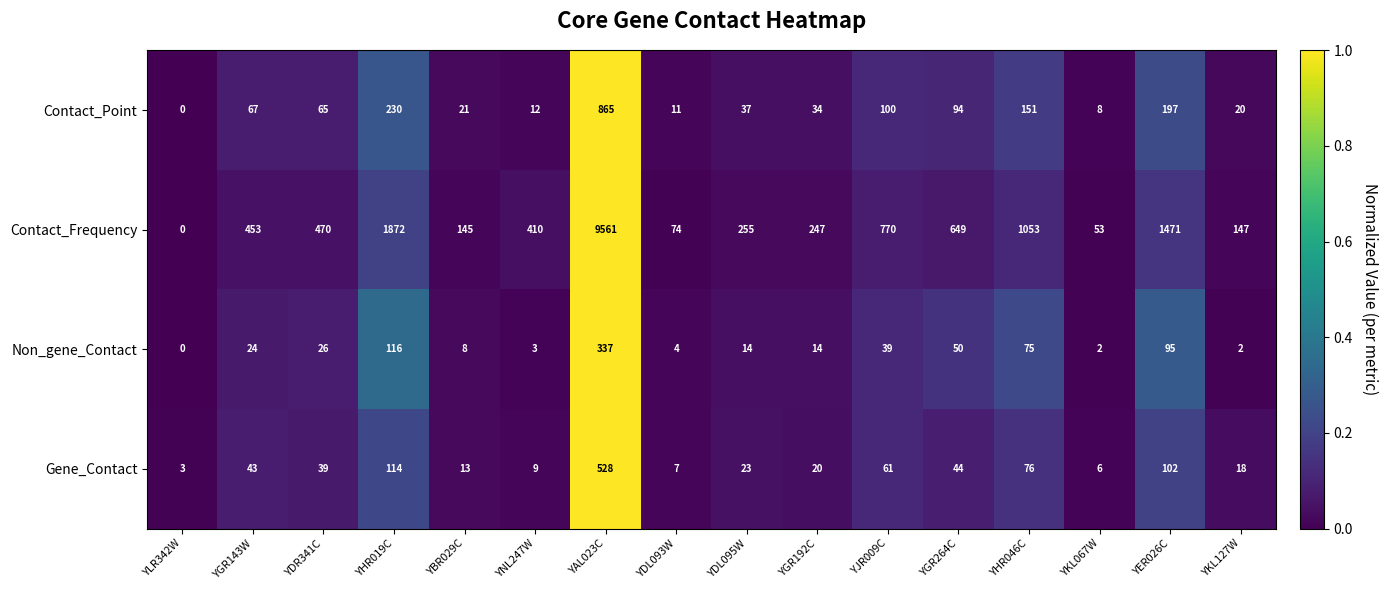

List the series in order of their peak value, highest first.

Contact_Frequency, Contact_Point, Gene_Contact, Non_gene_Contact